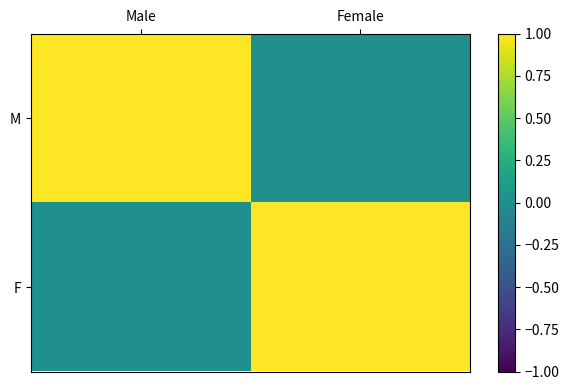

Reading left to right, list all the values displayed in this chart.

M: Male=1	Female=0
F: Male=0	Female=1